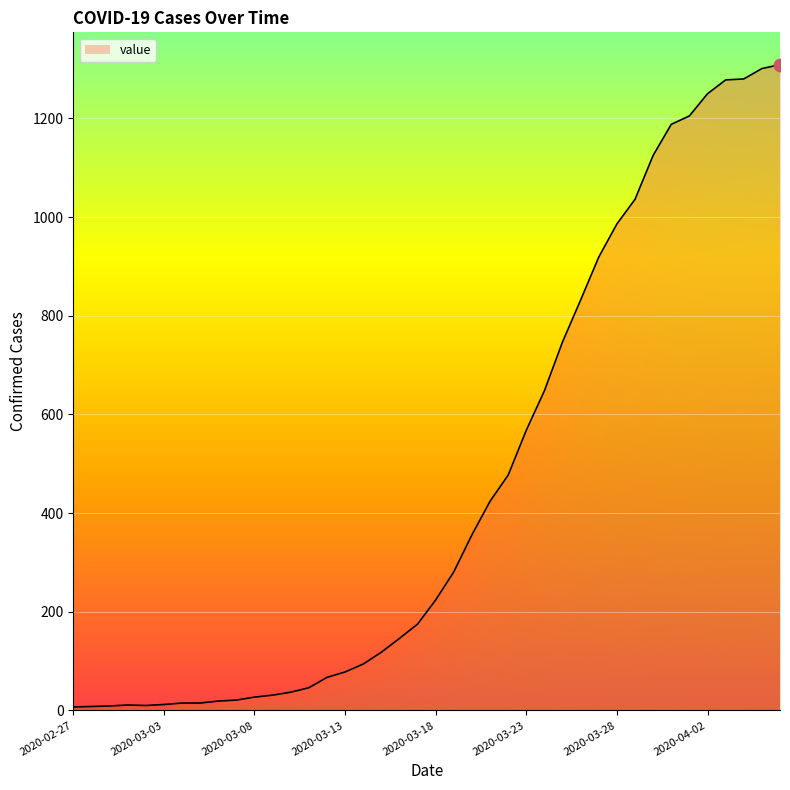

Which category has the highest value across all series?

2020-04-06